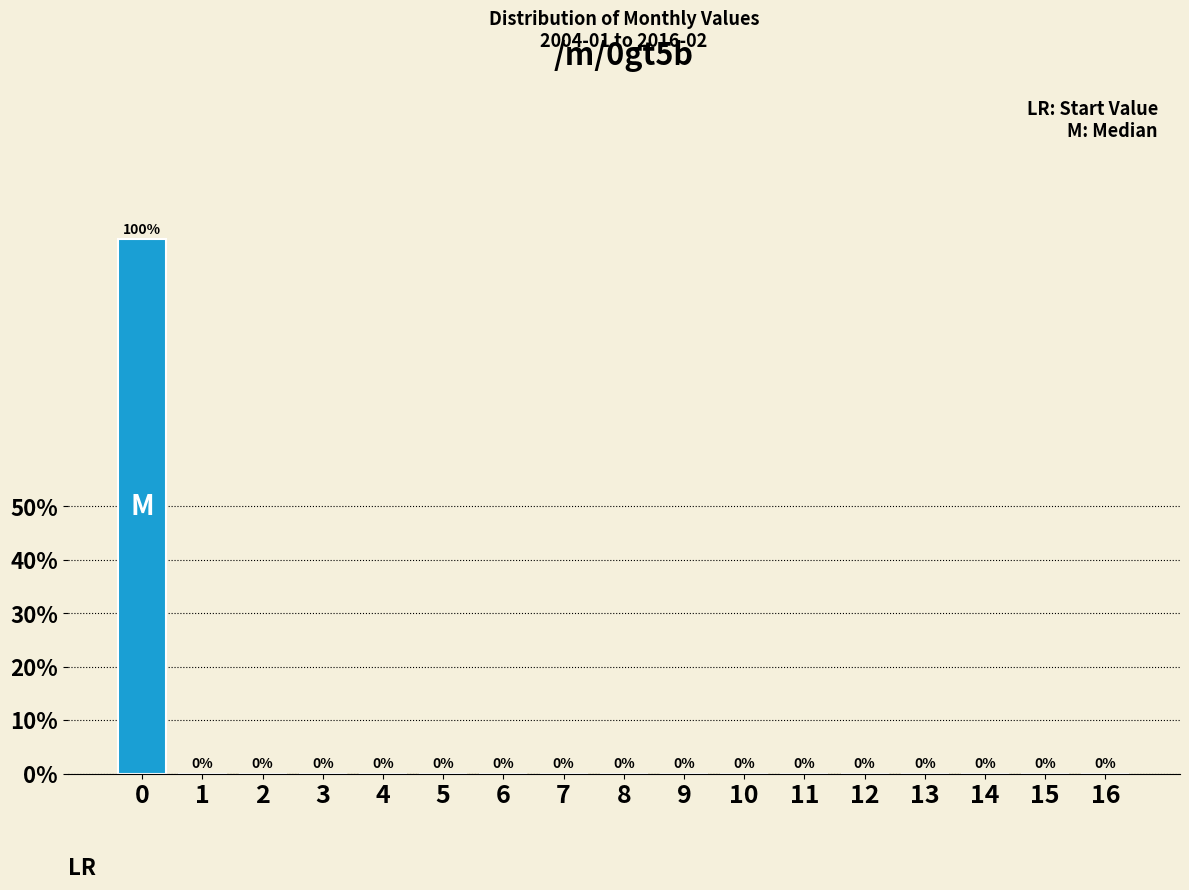

Reading left to right, list all the values displayed in this chart.

0=100	1=0	2=0	3=0	4=0	5=0	6=0	7=0	8=0	9=0	10=0	11=0	12=0	13=0	14=0	15=0	16=0